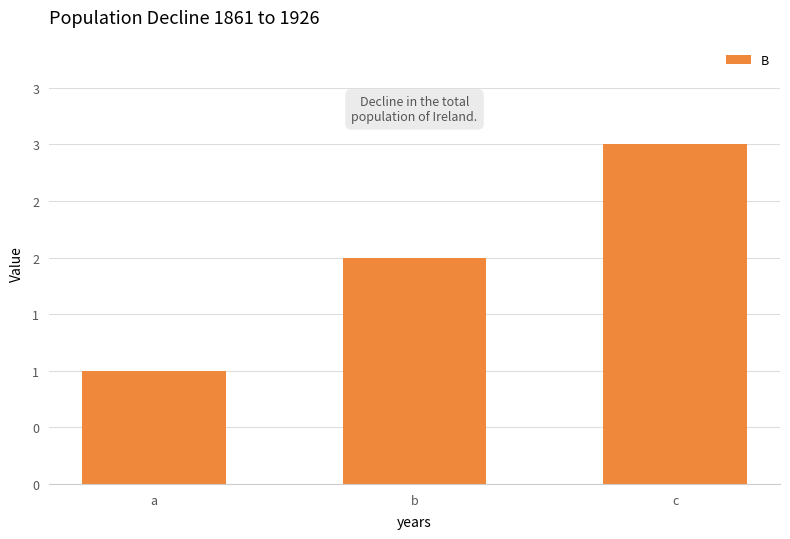

Reading right to left, extract all data points from this chart.

3	2	1